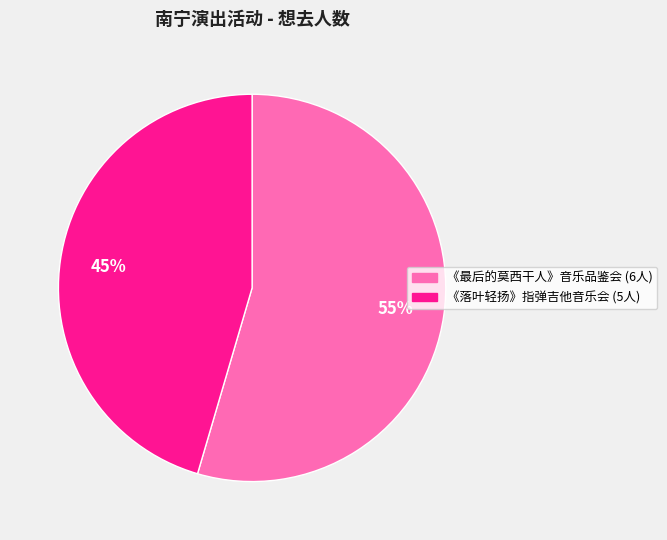

Is there a majority slice in this chart?

Yes